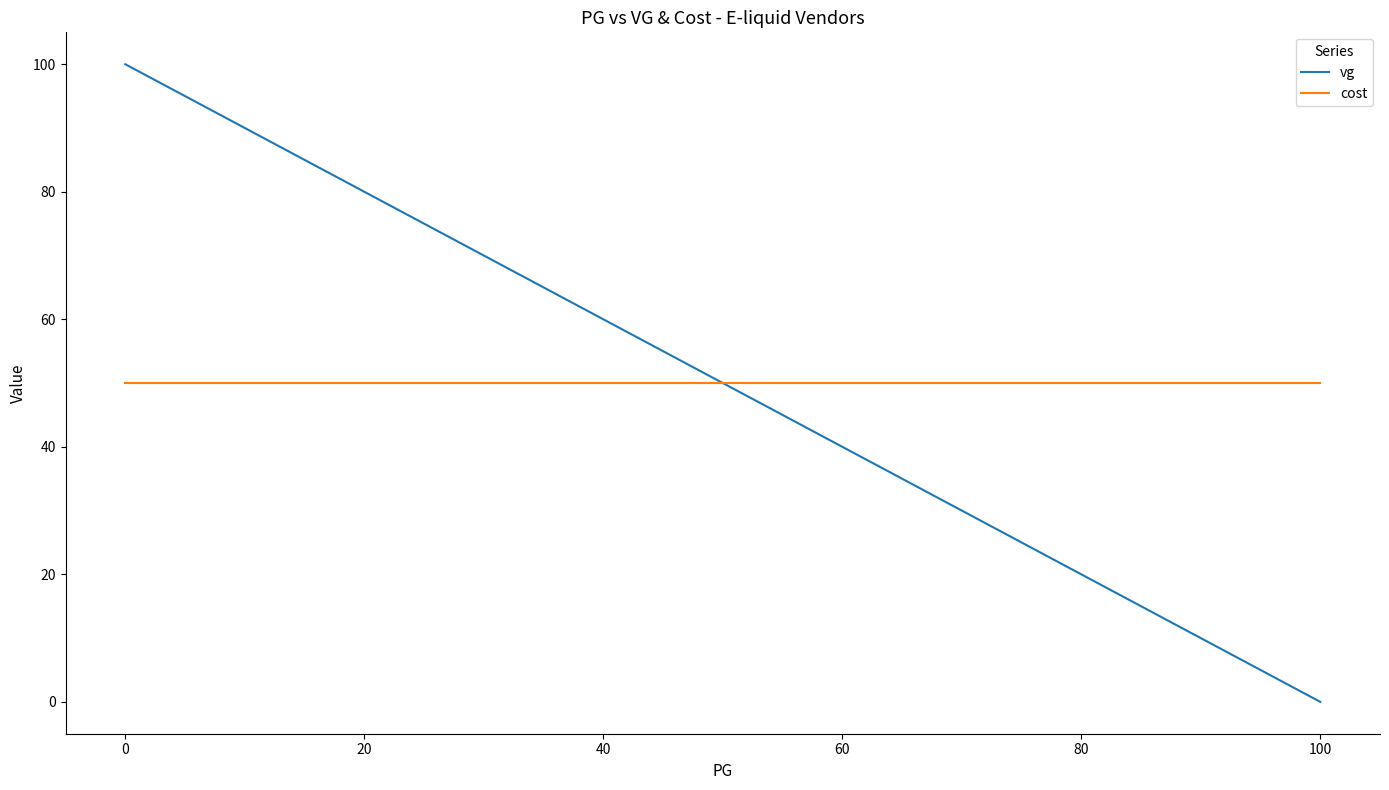

Is the value of cost at 11 greater than the value of vg at 120?

No